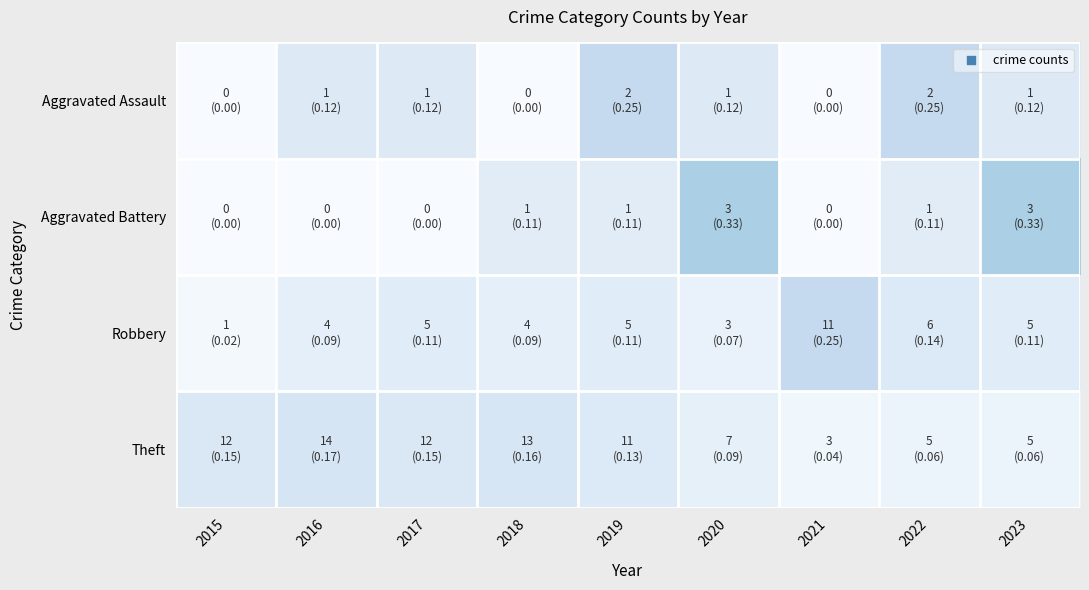

Reading right to left, extract all data points from this chart.

Aggravated Assault: 2023=0.1	2022=0.2	2021=0.0	2020=0.1	2019=0.2	2018=0.0	2017=0.1	2016=0.1	2015=0.0
Aggravated Battery: 2023=0.3	2022=0.1	2021=0.0	2020=0.3	2019=0.1	2018=0.1	2017=0.0	2016=0.0	2015=0.0
Robbery: 2023=0.1	2022=0.1	2021=0.2	2020=0.1	2019=0.1	2018=0.1	2017=0.1	2016=0.1	2015=0.0
Theft: 2023=0.1	2022=0.1	2021=0.0	2020=0.1	2019=0.1	2018=0.2	2017=0.1	2016=0.2	2015=0.1